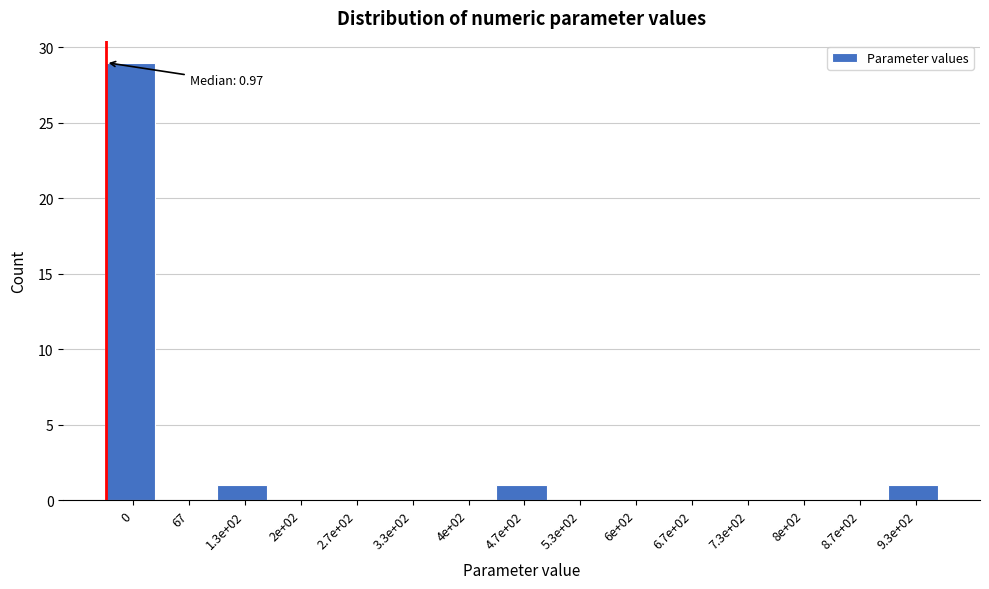

Reading left to right, list all the values displayed in this chart.

0=29	67=0	1.3e+02=1	2e+02=0	2.7e+02=0	3.3e+02=0	4e+02=0	4.7e+02=1	5.3e+02=0	6e+02=0	6.7e+02=0	7.3e+02=0	8e+02=0	8.7e+02=0	9.3e+02=1